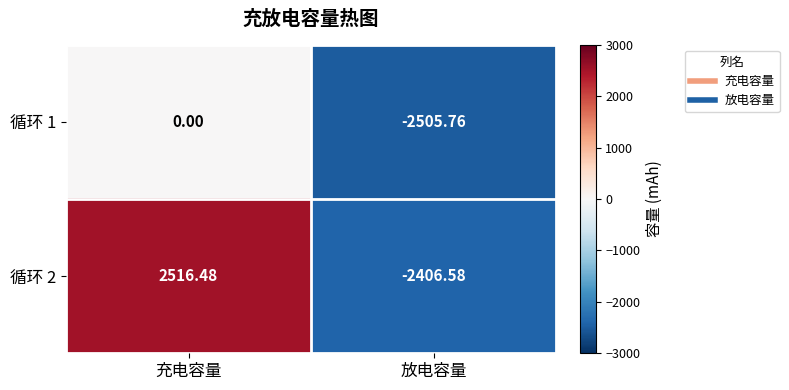

Rank the categories by 循环 1 value from lowest to highest.

放电容量, 充电容量